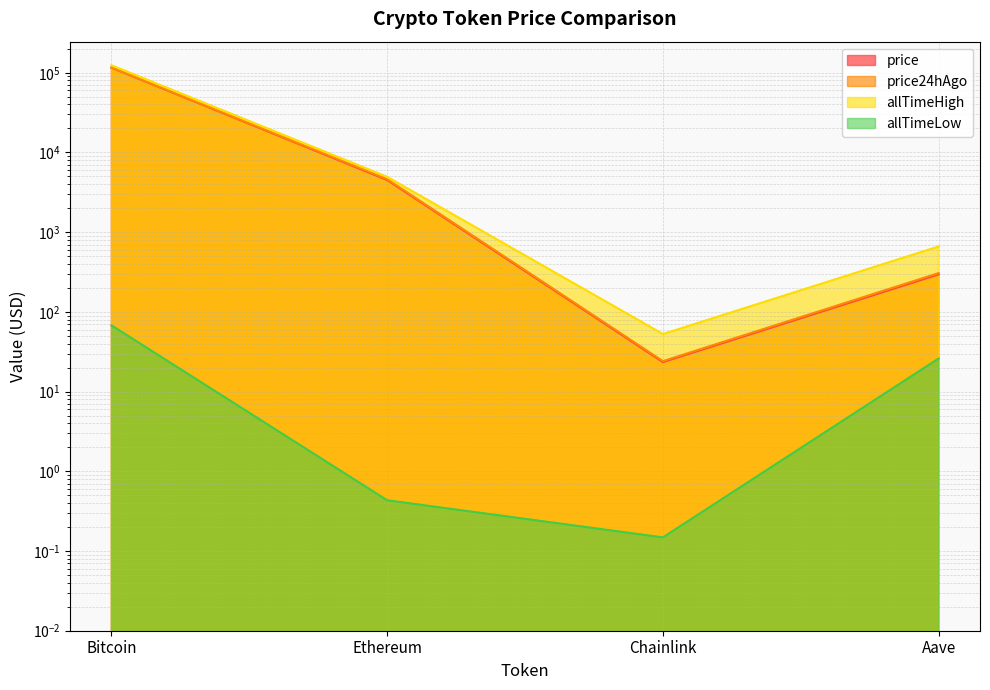

How many data points in price are above 4512?

2